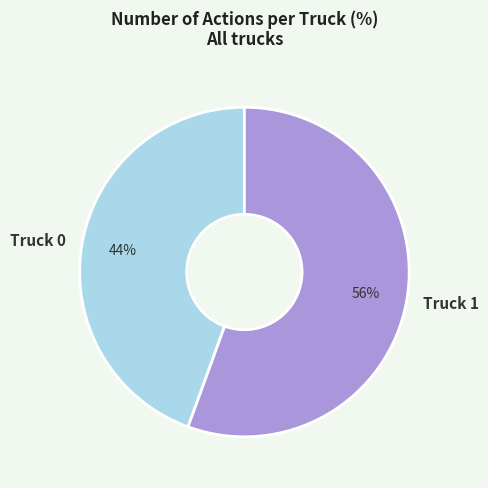

To the nearest percent, what is the combined percentage of Truck 1 and Truck 0?

100%